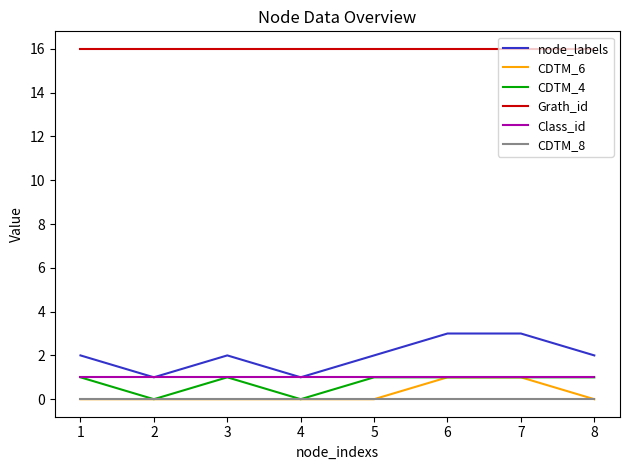

True or false: Grath_id has a value of 16 at 3.

True